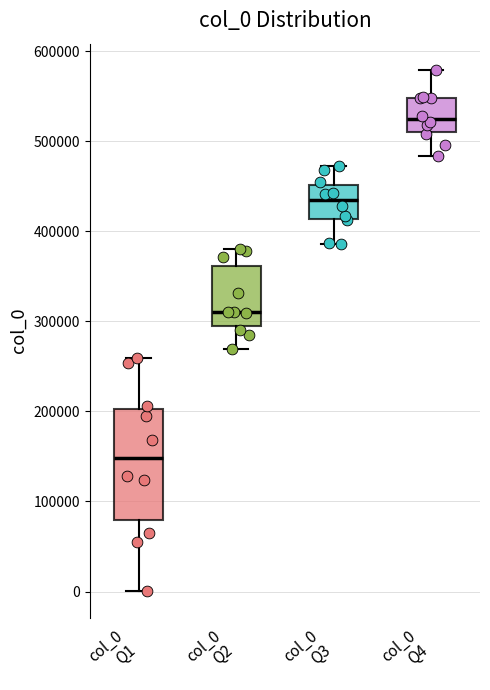

Reading left to right, read every box against the y-axis: the position of its median line, the range the box covers, and the ends of its whiskers. The values are not printed on the chart, so give them approximately, as read against the axis.

col_0 Q1: median 150000, box 80000 to 200000, whiskers 0 to 260000
col_0 Q2: median 310000, box 290000 to 360000, whiskers 270000 to 380000
col_0 Q3: median 430000, box 410000 to 450000, whiskers 390000 to 470000
col_0 Q4: median 520000, box 510000 to 550000, whiskers 480000 to 580000